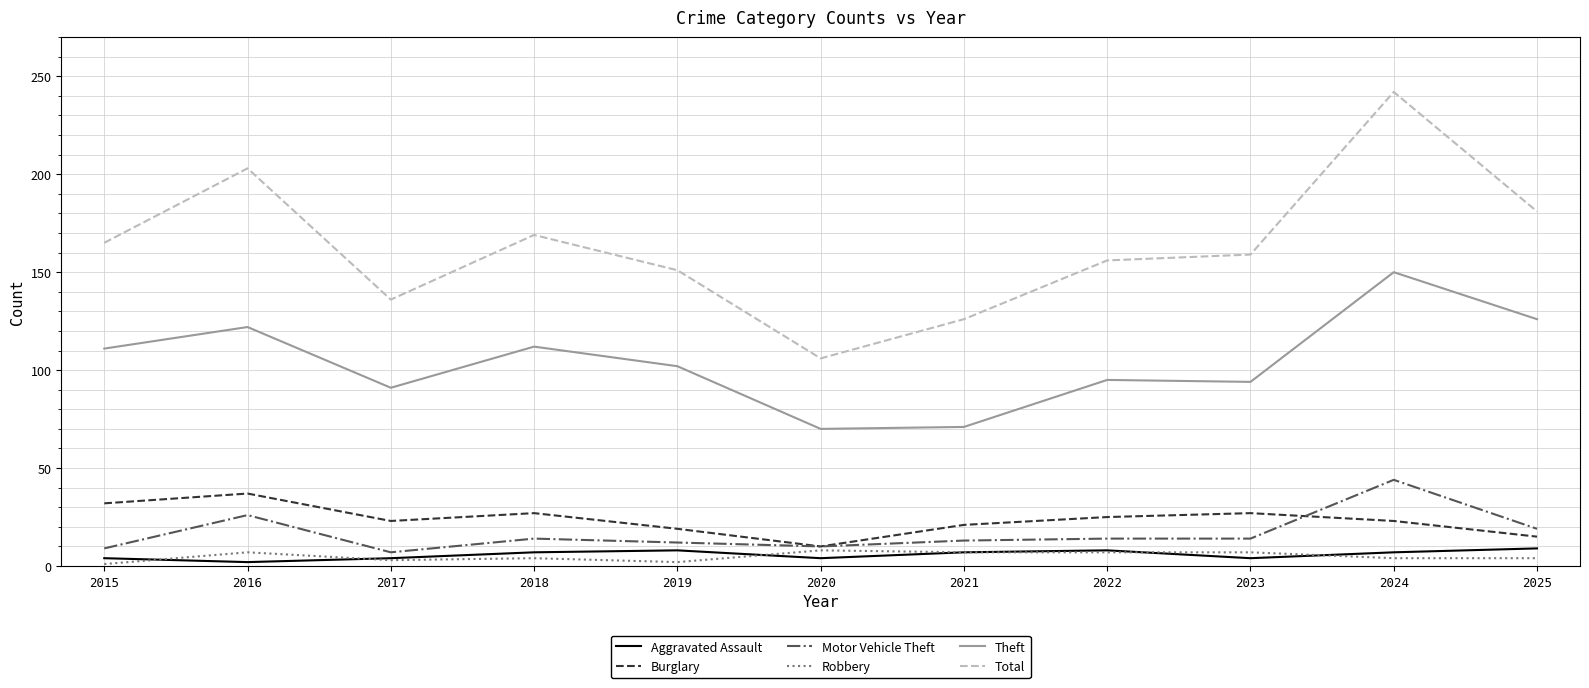

True or false: Aggravated Assault and Theft cross at least once.

False